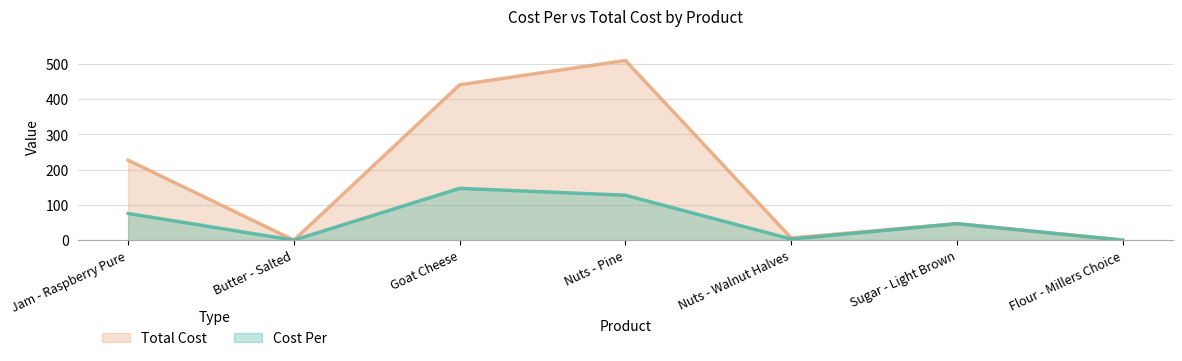

Which series changed the most between Jam - Raspberry Pure and Sugar - Light Brown?

Total Cost